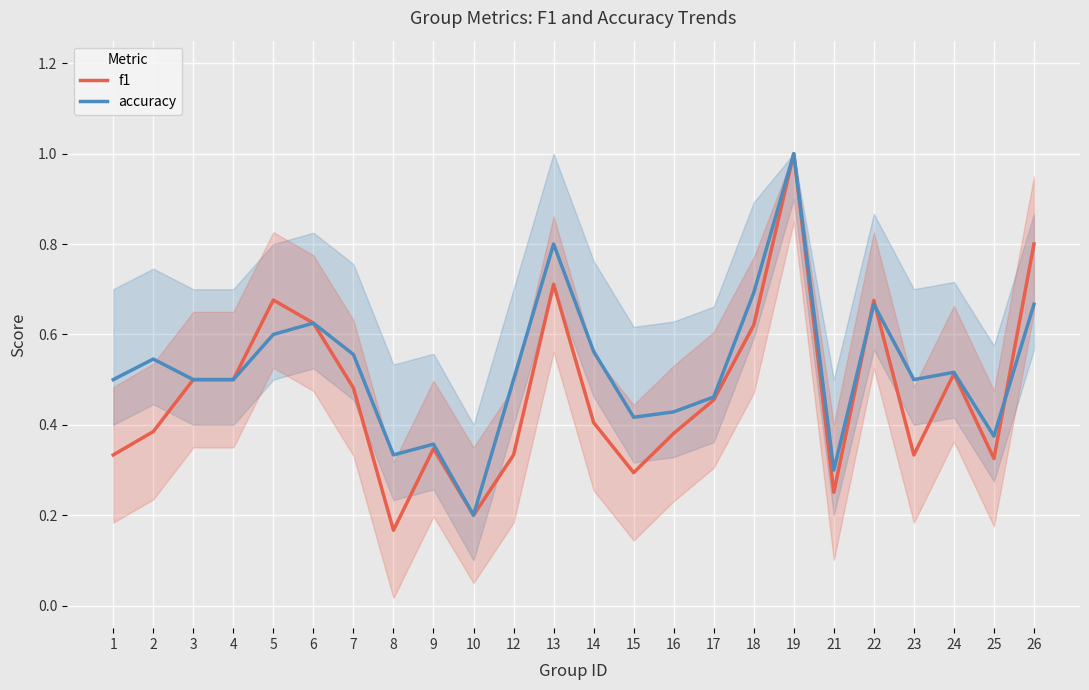

Which category has the lowest value in the accuracy series?

10